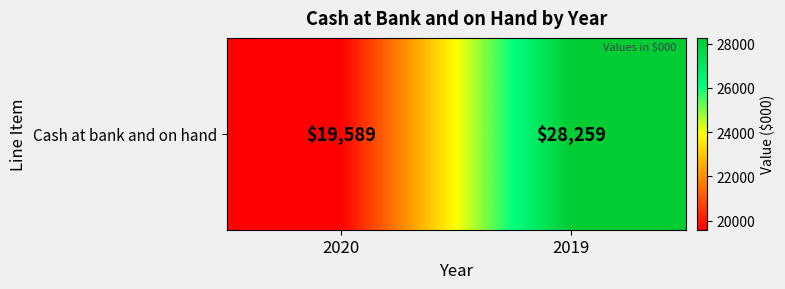

What is the sum of all values?

47848